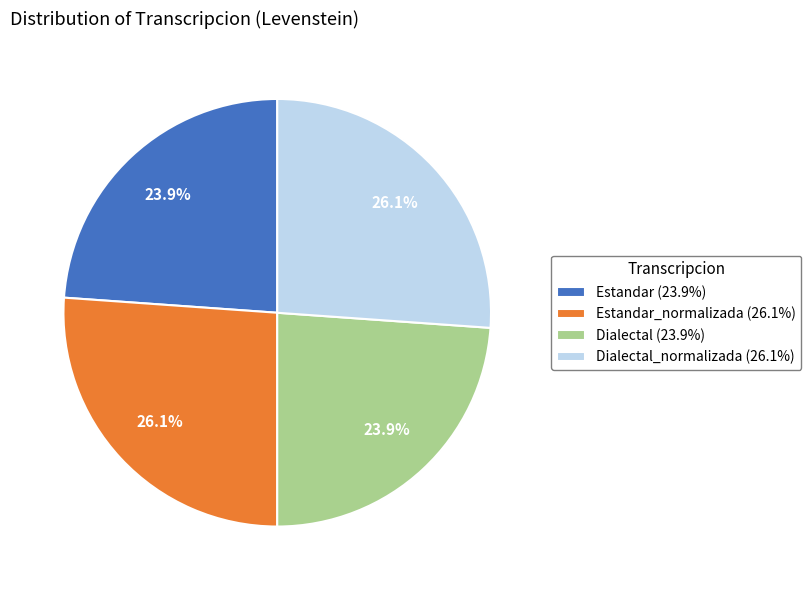

Which has a higher value, Dialectal (23.9%) or Estandar_normalizada (26.1%)?

Estandar_normalizada (26.1%)